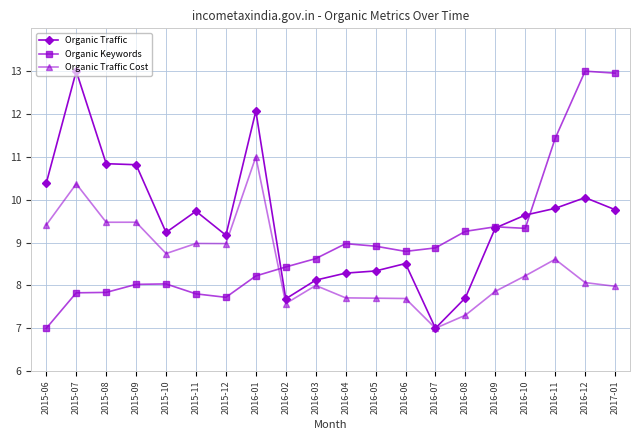

What is the sum of all Organic Traffic Cost values?

170.2